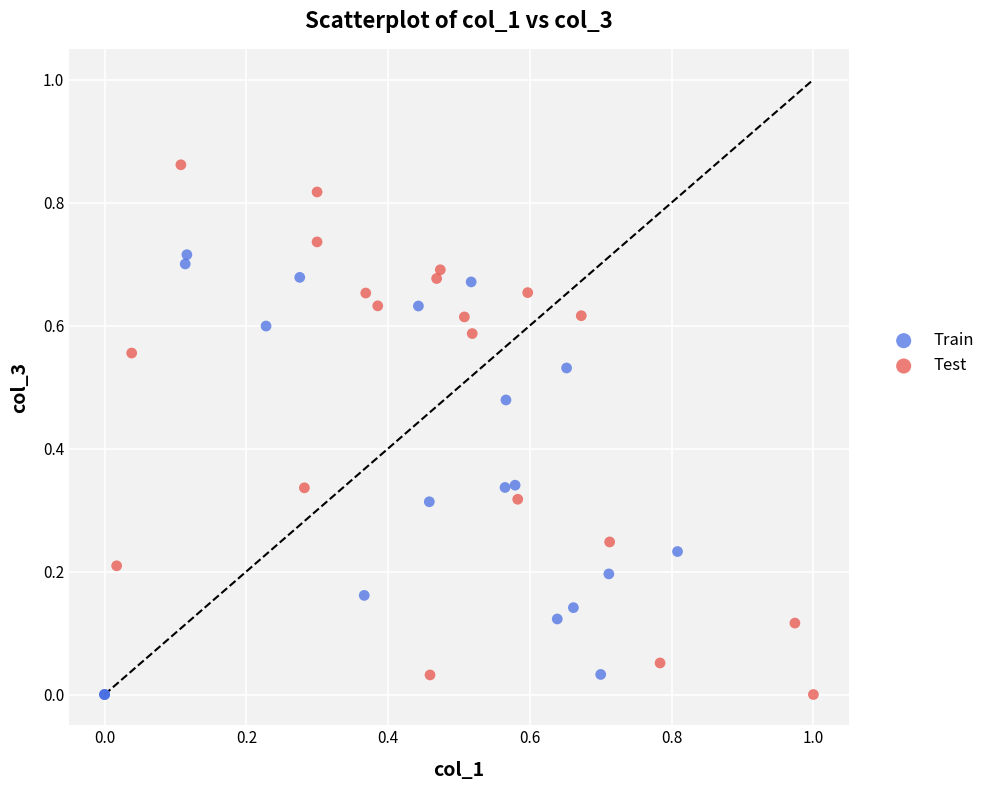

Which series contains the highest Y value?

Test